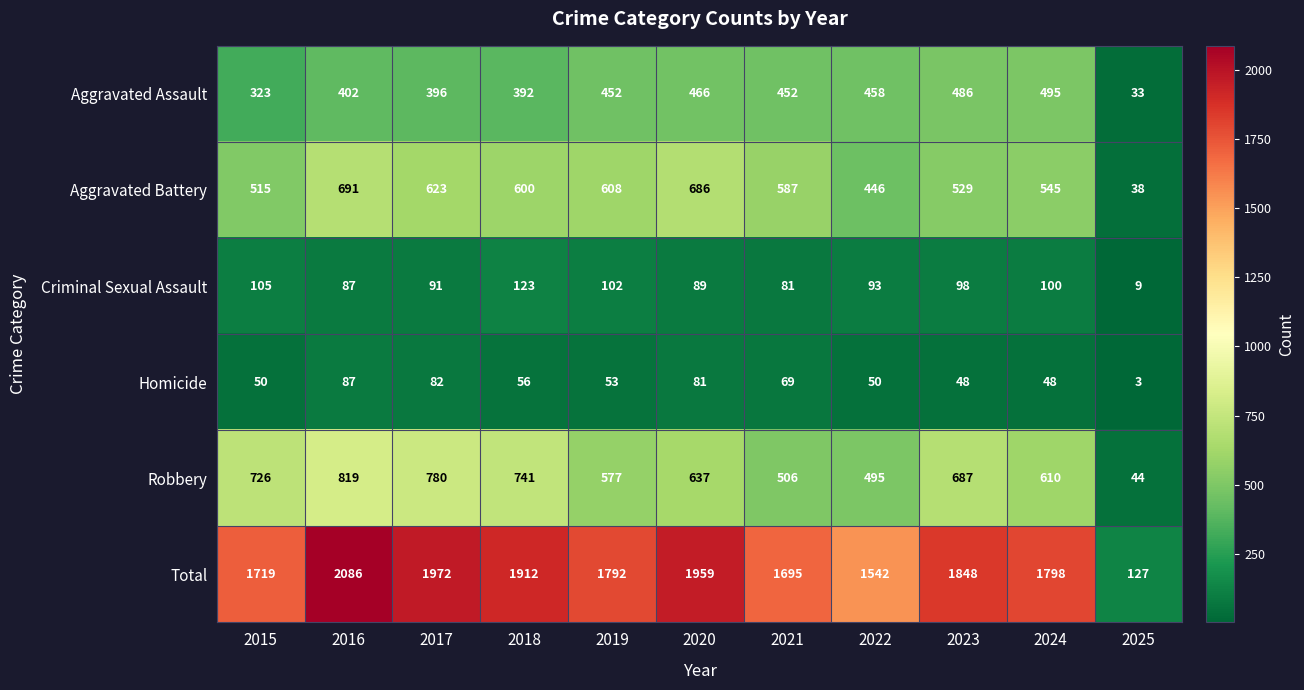

Which series has the widest spread of values?

Total